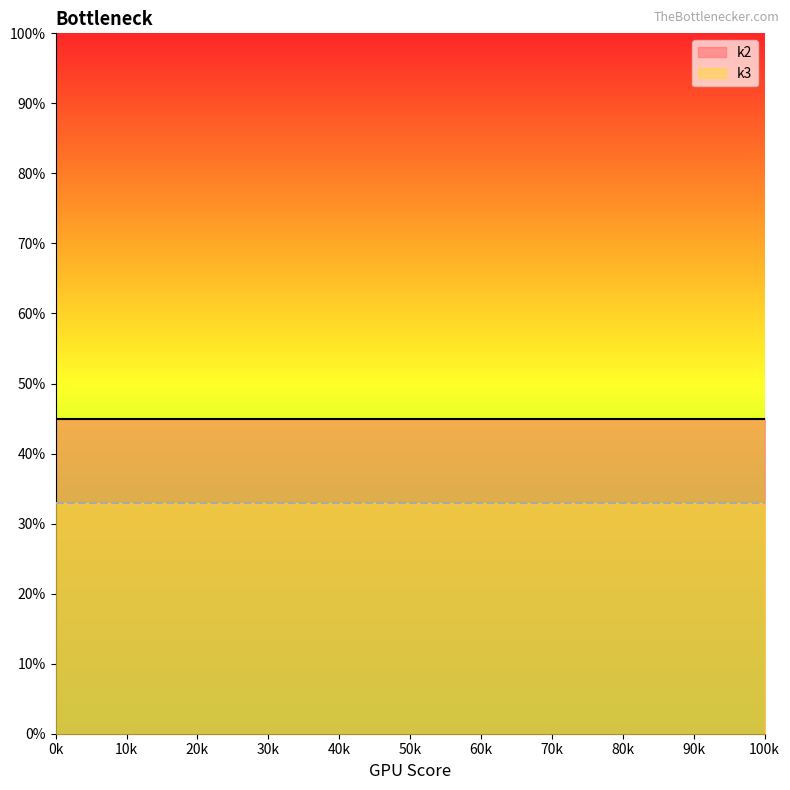

True or false: k2 and k3 intersect in this chart.

False